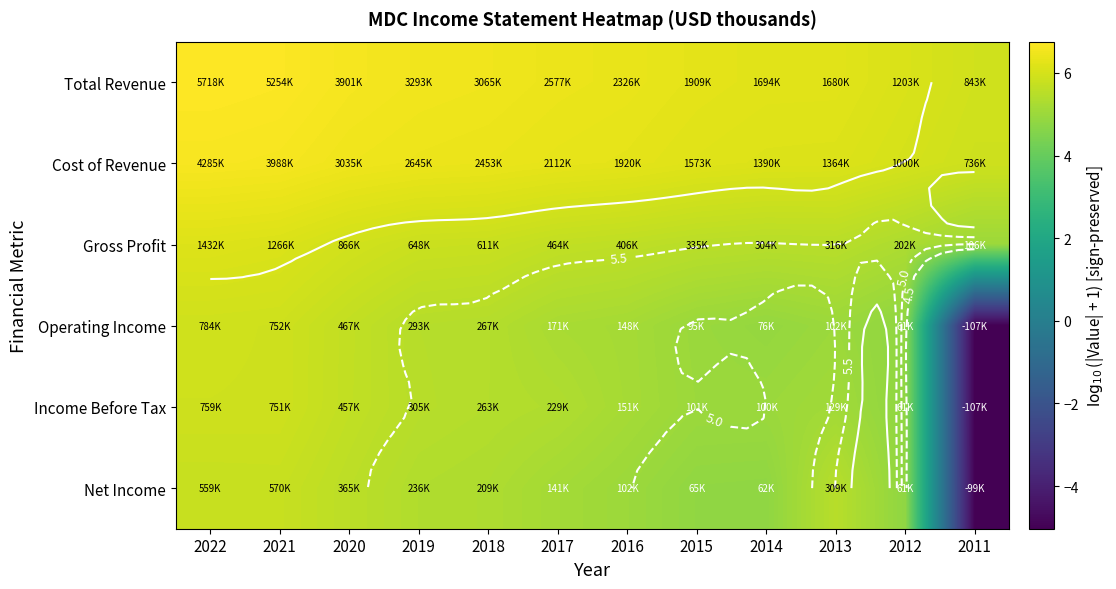

What is the sum of the Gross Profit values at 2012 and 2018?

11.1